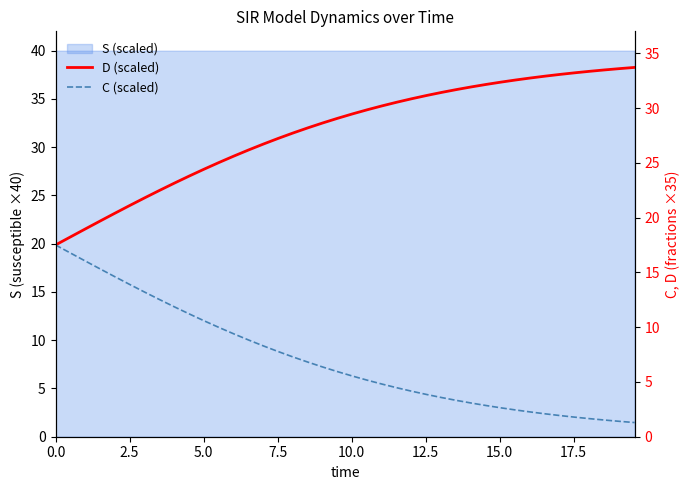

The value of C (scaled) at 31 is 3.7. True or false?

False